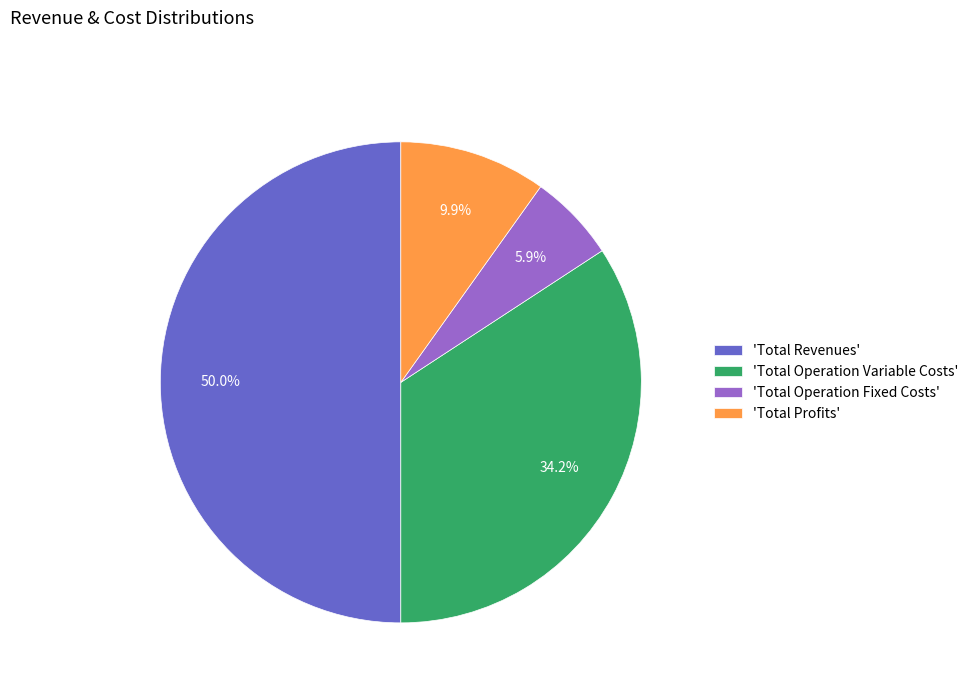

How many segments does this pie chart have?

4